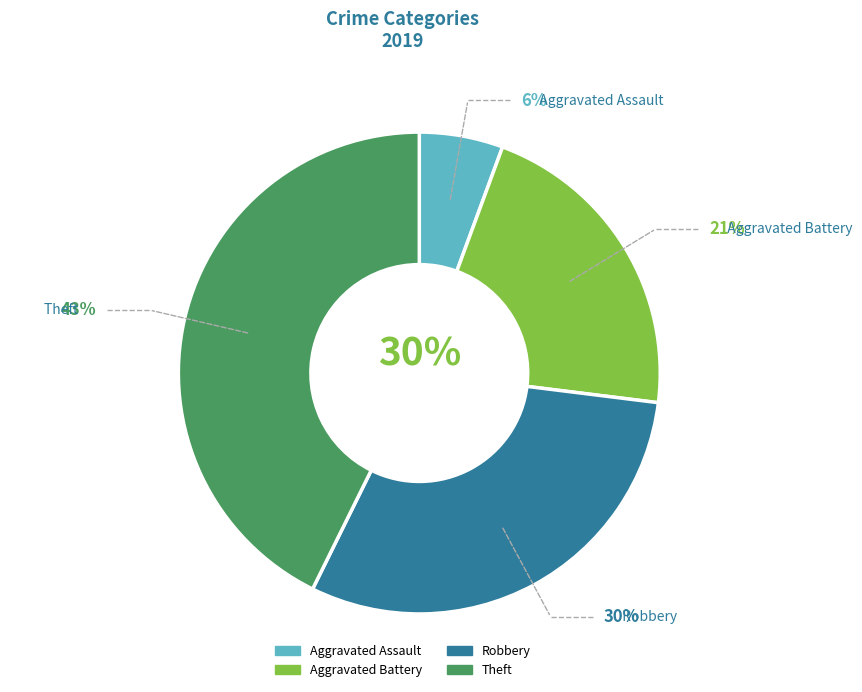

True or false: Robbery accounts for 16% of the total.

False